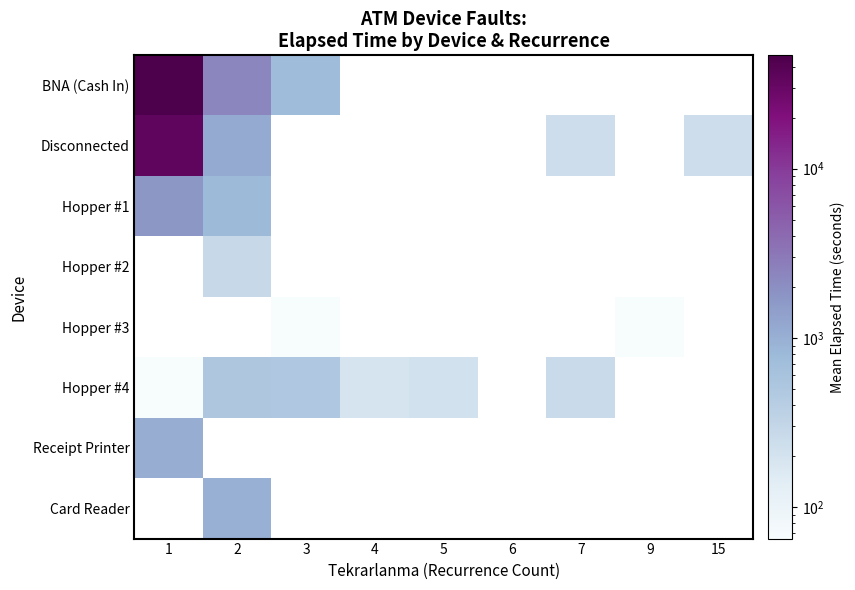

Which category has the highest value across all series?

1